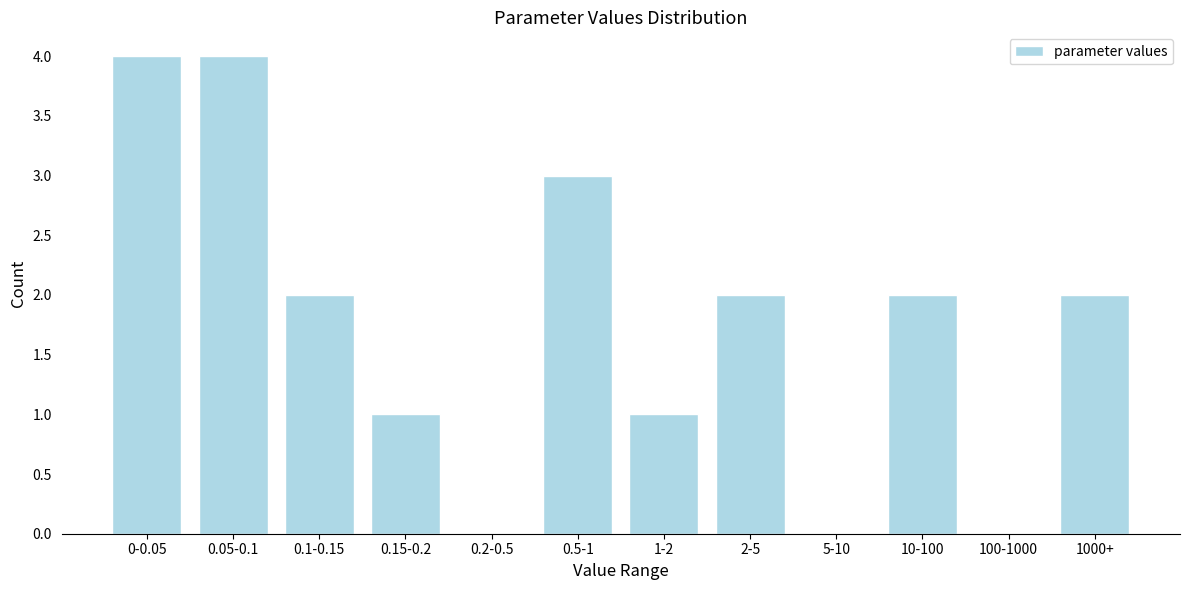

Reading left to right, list all the values displayed in this chart.

0-0.05=4	0.05-0.1=4	0.1-0.15=2	0.15-0.2=1	0.2-0.5=0	0.5-1=3	1-2=1	2-5=2	5-10=0	10-100=2	100-1000=0	1000+=2